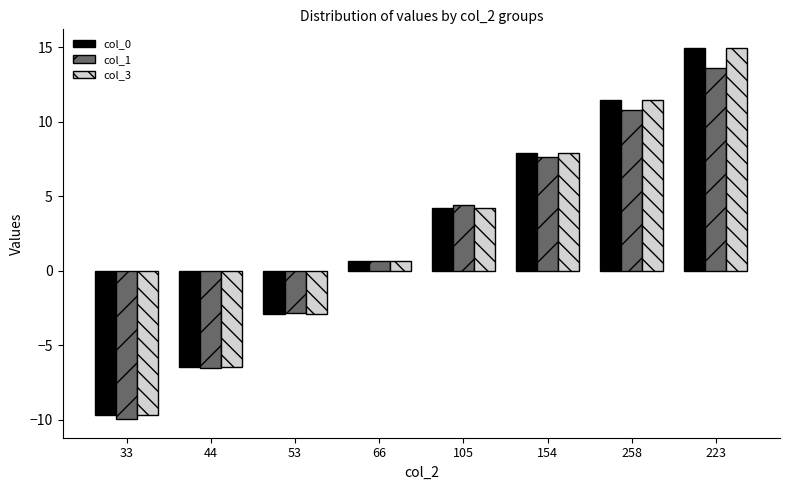

At which category is the sum across all series the highest?

223